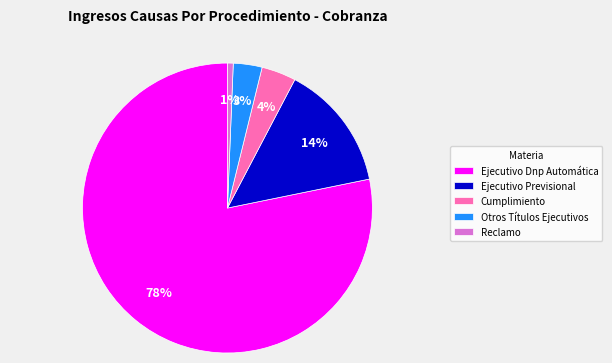

Is it true that Otros Títulos Ejecutivos is 3% of the pie?

True